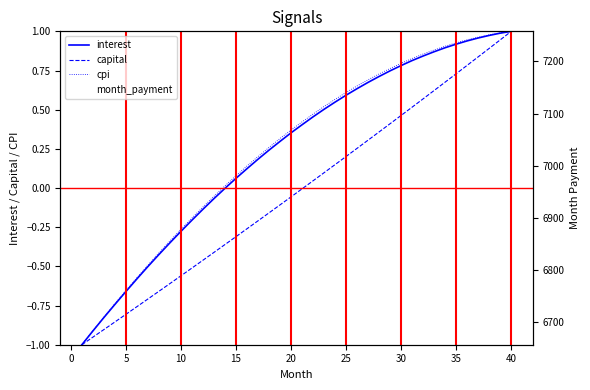

What is the average value of the interest series?

0.2